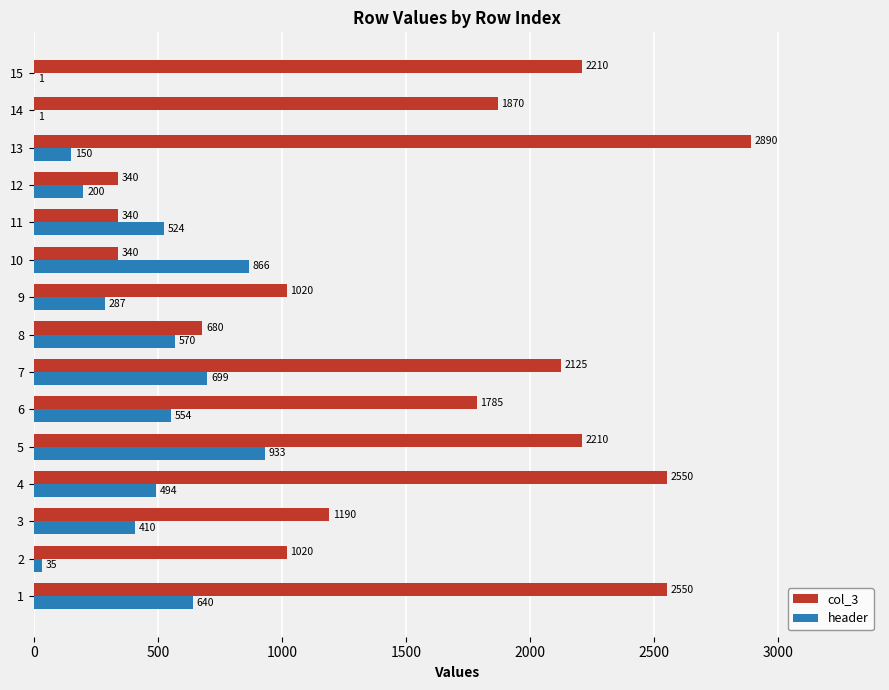

Which series has the largest total across all categories?

col_3